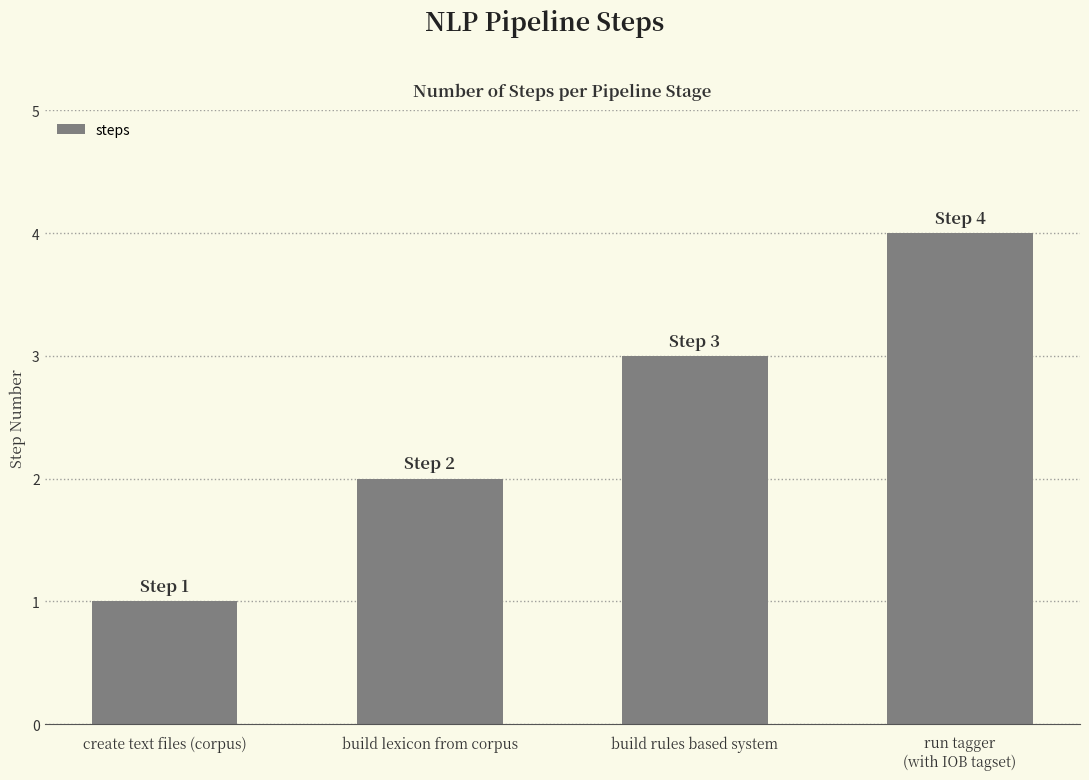

What is the sum of all values?

10